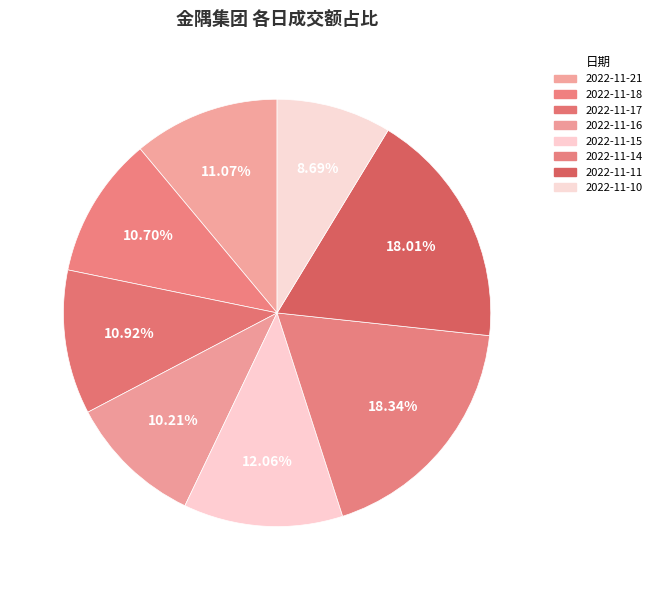

Which category has the biggest portion of the pie?

2022-11-14